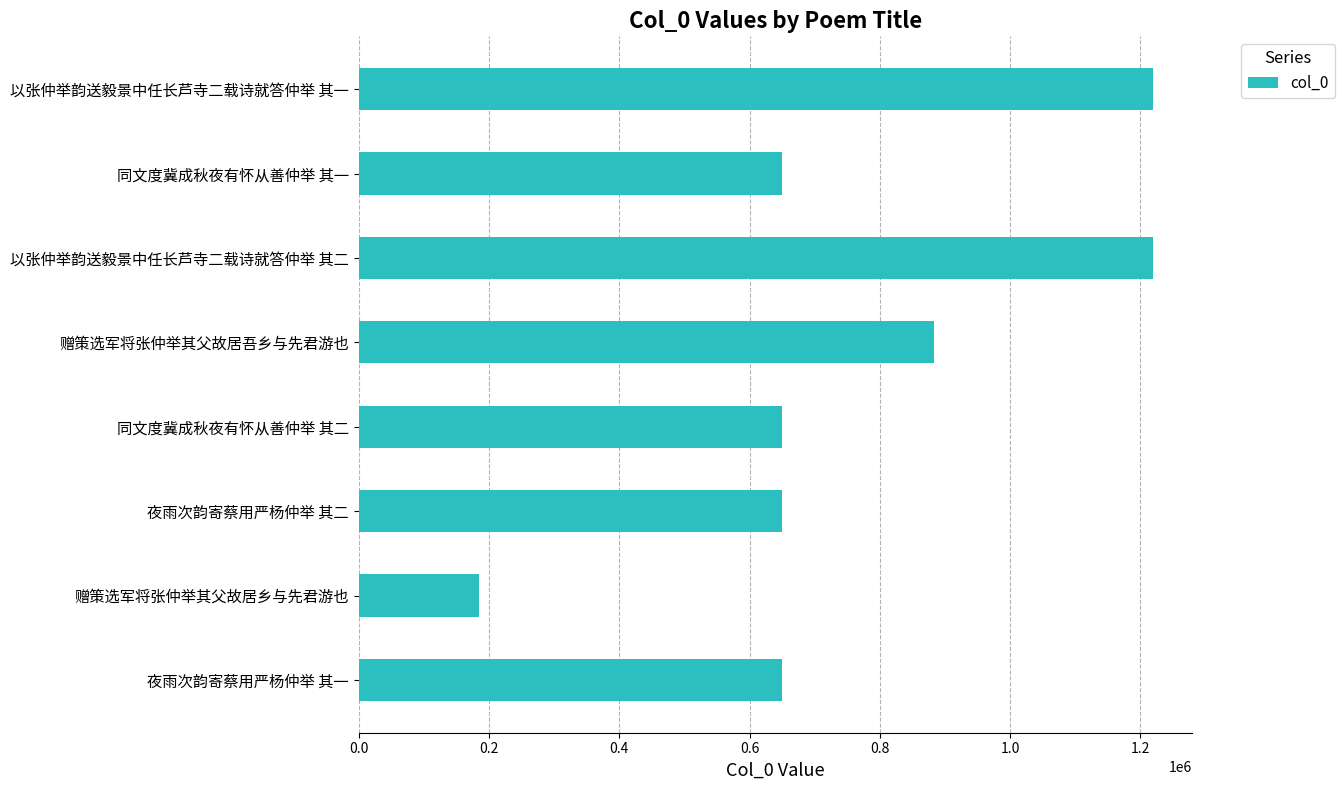

How many data points does each series have?

8